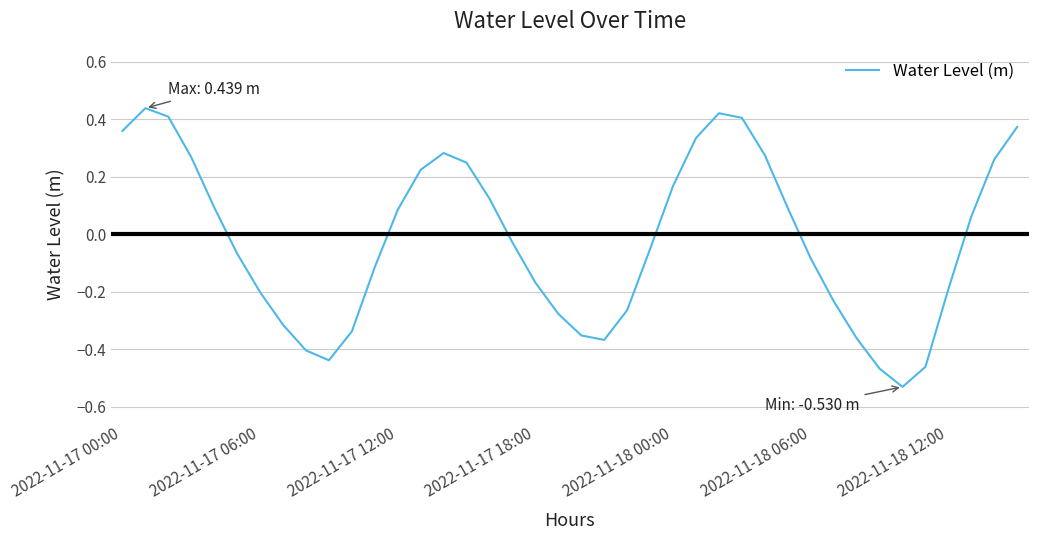

Reading left to right, list all the values displayed in this chart.

0.4	0.4	0.4	0.3	0.1	-0.1	-0.2	-0.3	-0.4	-0.4	-0.3	-0.1	0.1	0.2	0.3	0.2	0.1	-0.0	-0.2	-0.3	-0.4	-0.4	-0.3	-0.1	0.2	0.3	0.4	0.4	0.3	0.1	-0.1	-0.2	-0.4	-0.5	-0.5	-0.5	-0.2	0.1	0.3	0.4